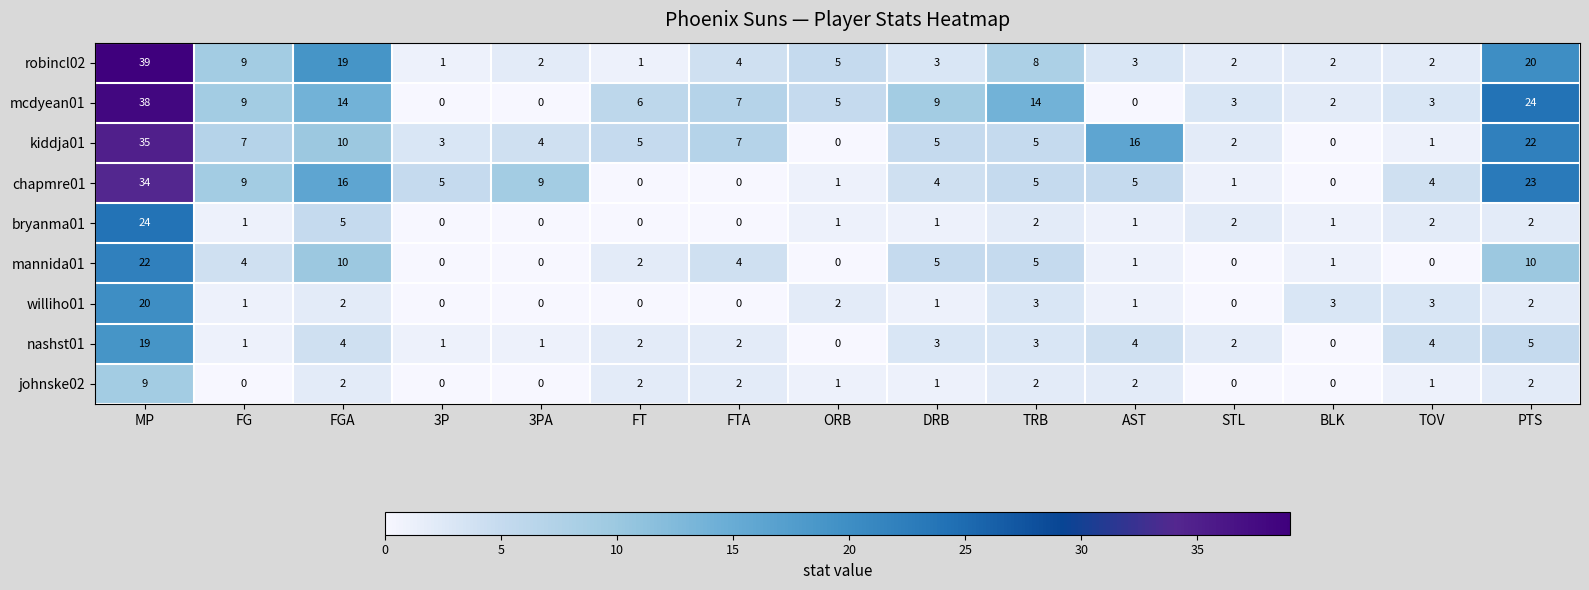

Is the value of chapmre01 at PTS greater than the value of mcdyean01 at PTS?

No